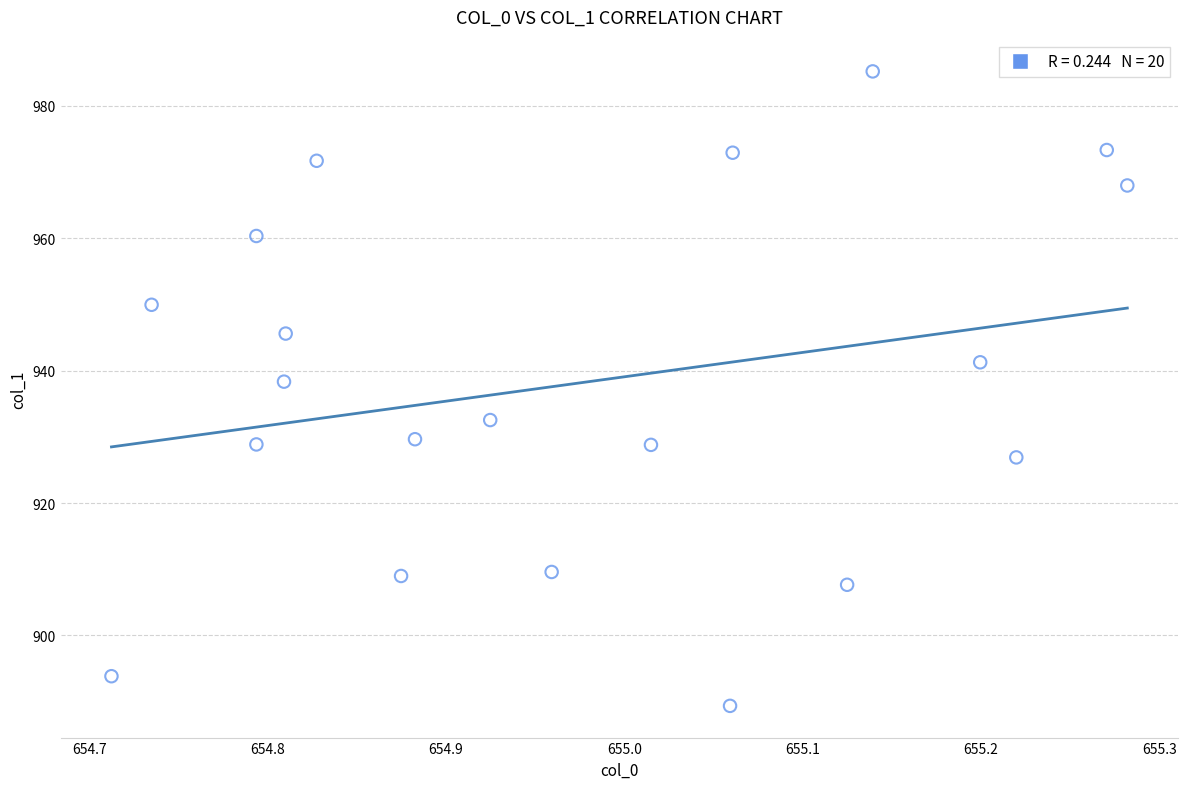

What Y value in the scatter plot is closest to 937?

938.3